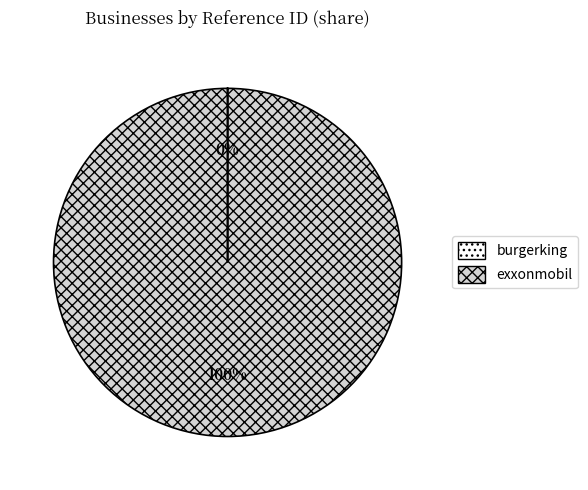

To the nearest percent, what is the difference between the largest and smallest slice percentages?

100%